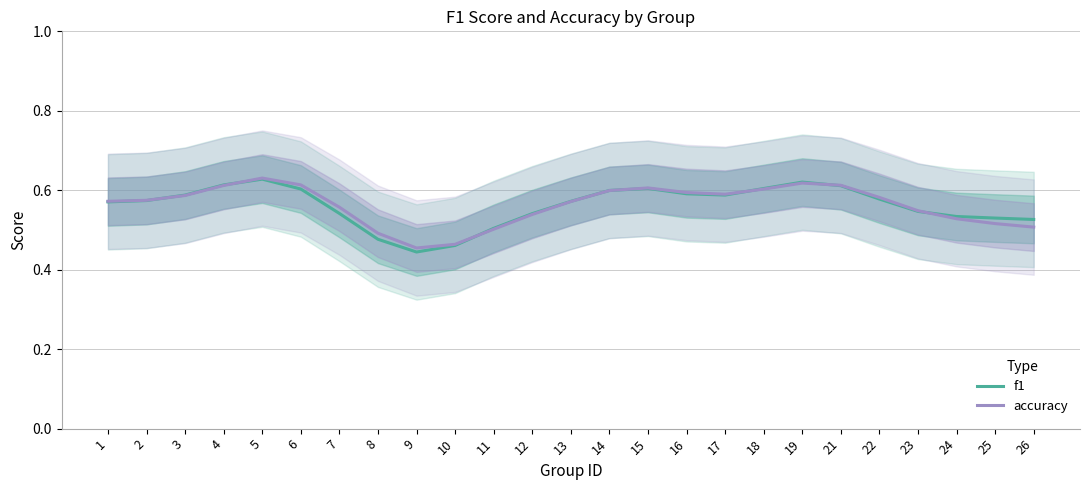

List the series in order of their peak value, lowest first.

f1, accuracy